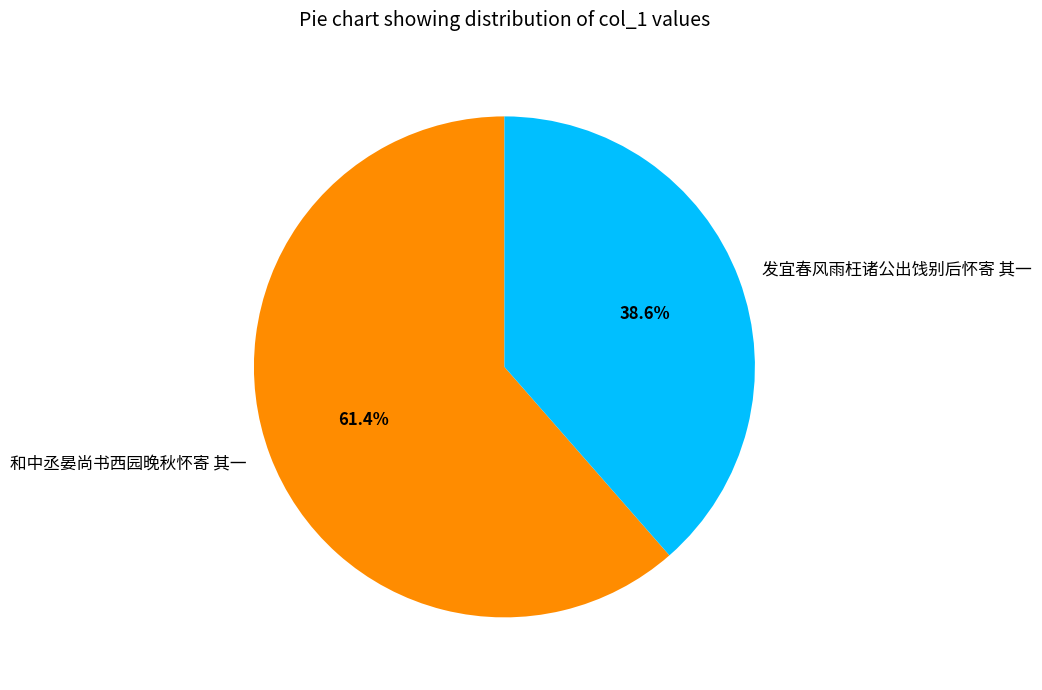

Combined, do 发宜春风雨枉诸公出饯别后怀寄 其一 and 和中丞晏尚书西园晚秋怀寄 其一 account for over 50%?

Yes